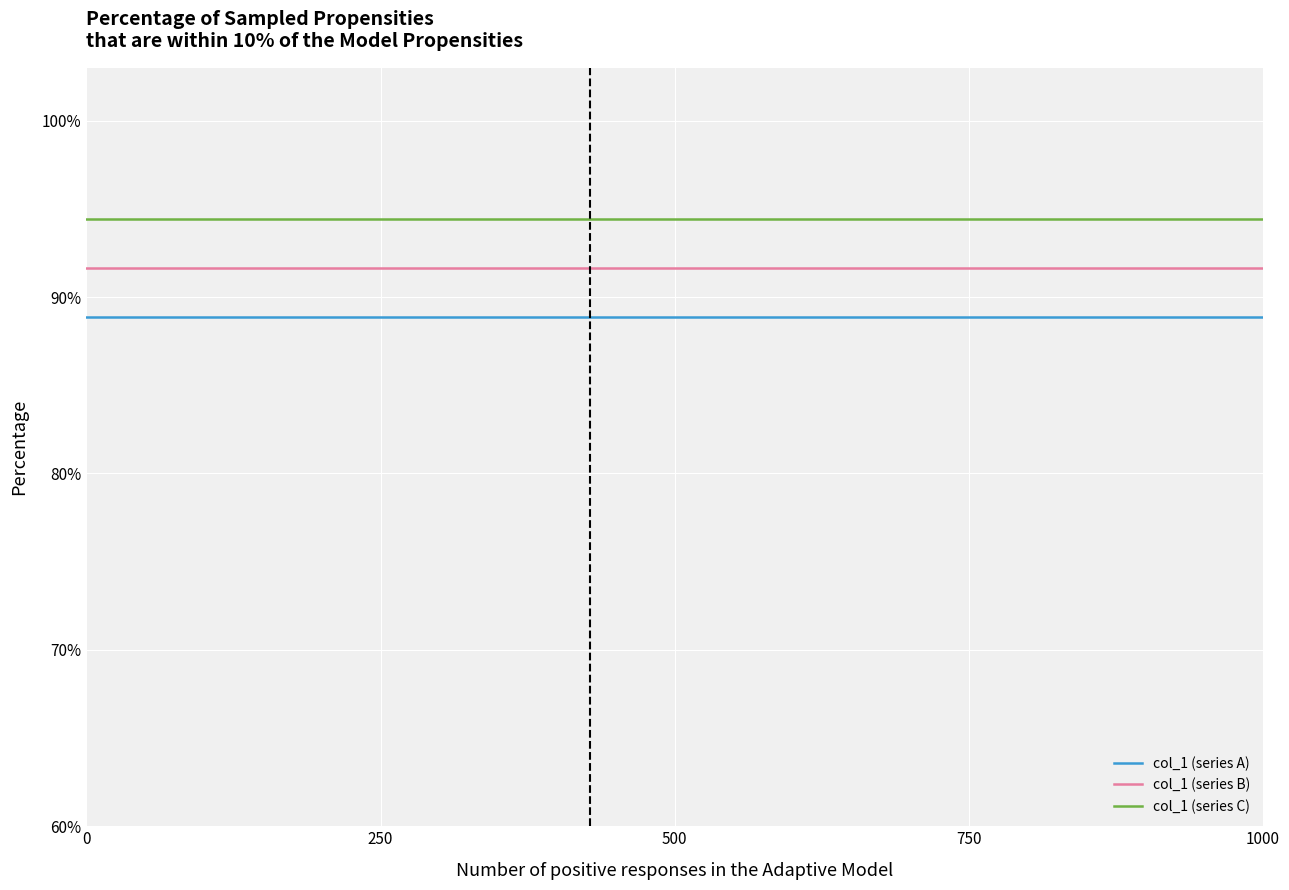

True or false: col_1 (series C) and col_1 (series A) intersect in this chart.

False